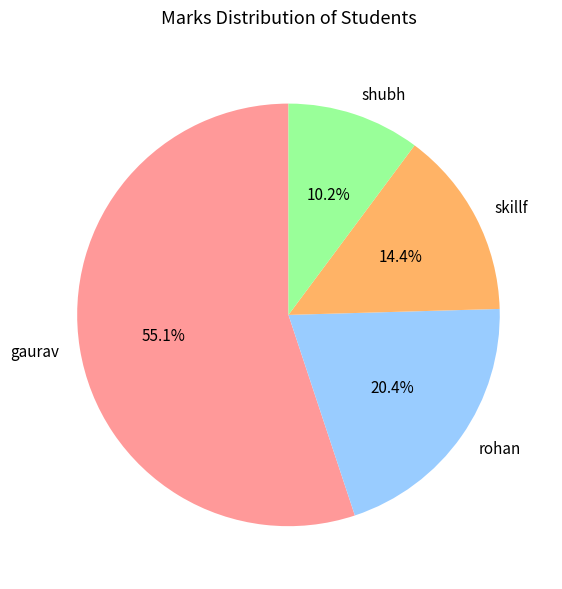

True or false: rohan accounts for 20% of the total.

True